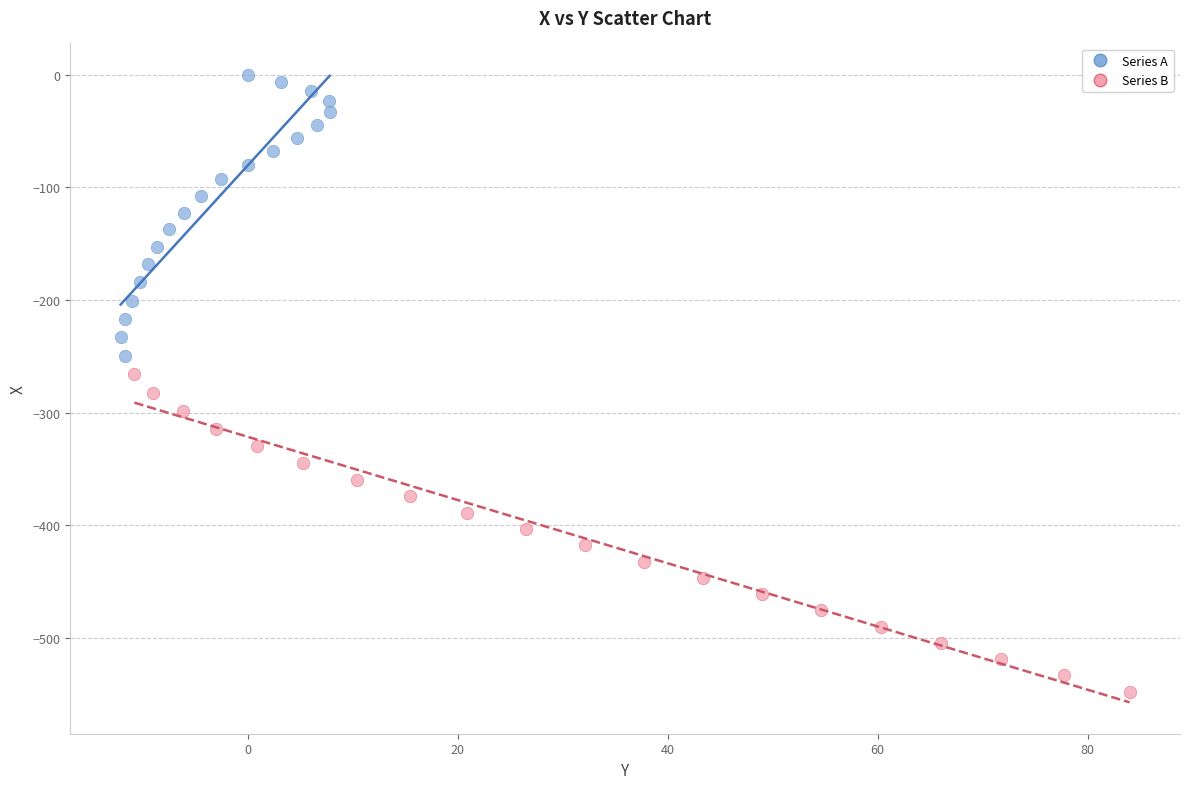

Which series reaches the minimum Y coordinate?

Series B